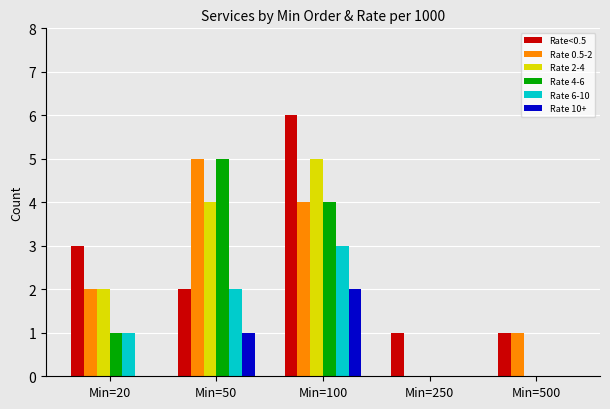

The value of Rate 6-10 at Min=250 is 1. True or false?

False